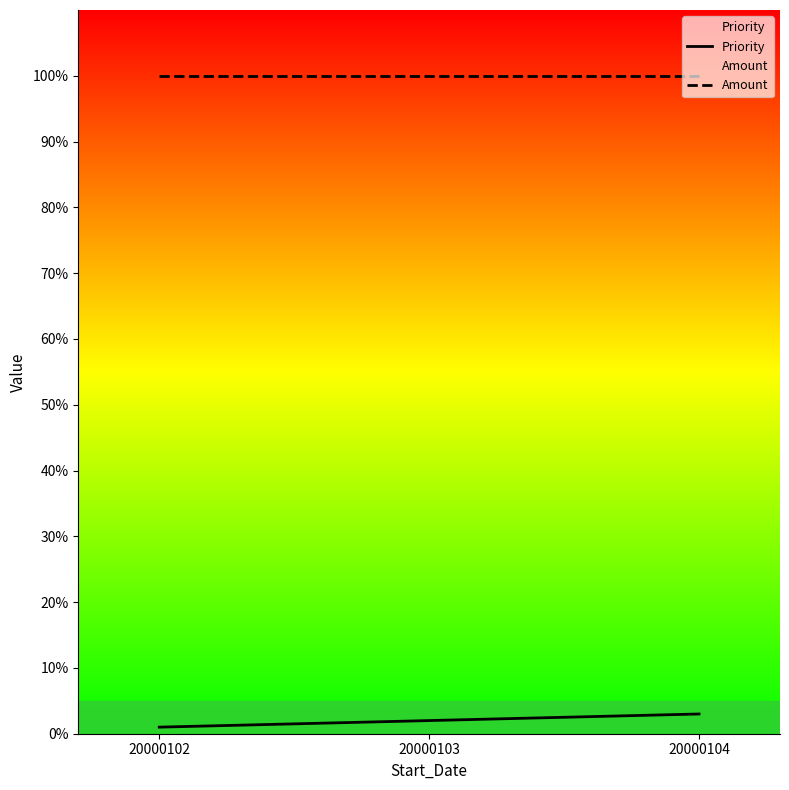

At which label does Priority first exceed 2?

20000104